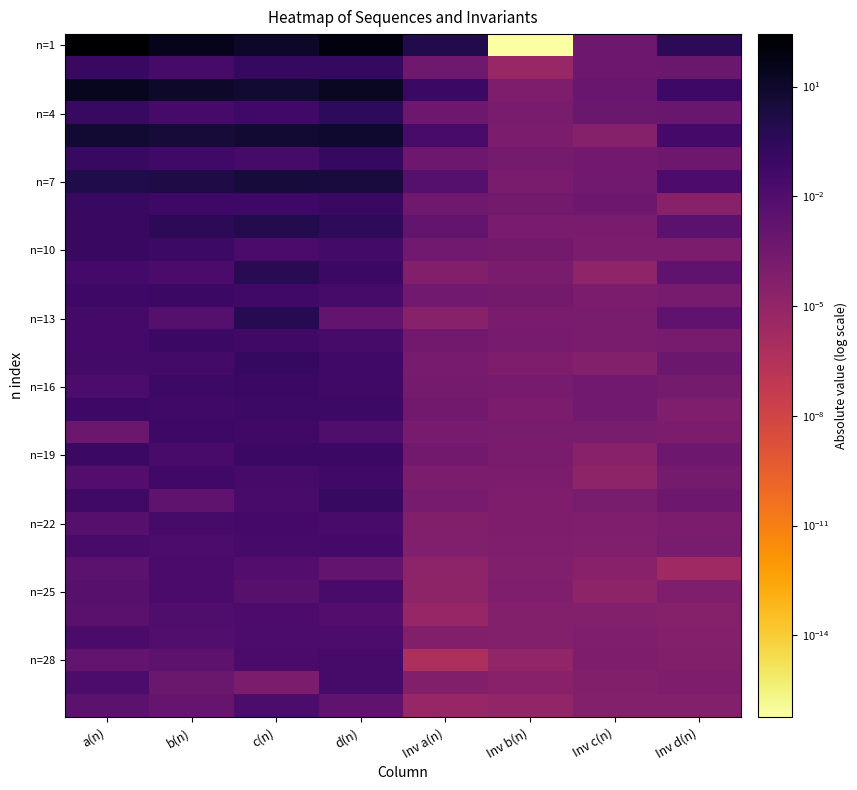

Which has a higher value, Inv d(n) or c(n)?

c(n)